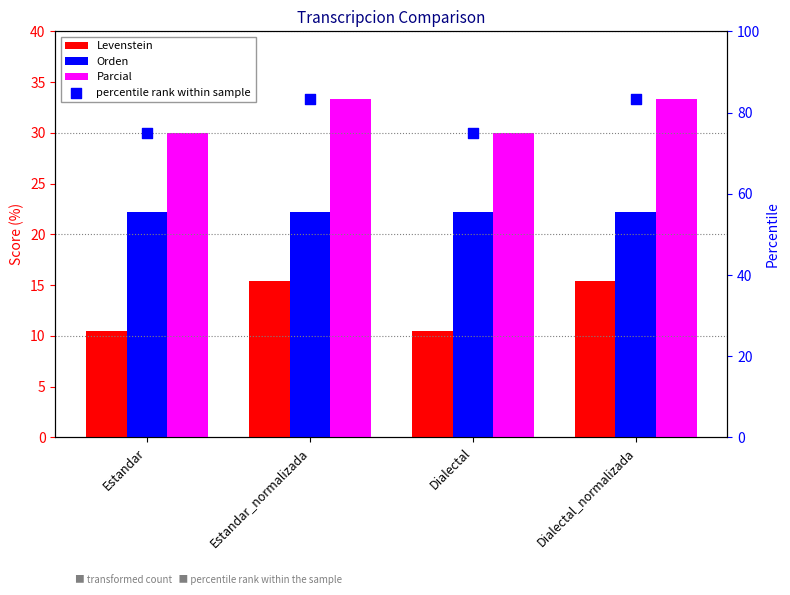

Is the value of Parcial at Dialectal_normalizada greater than the value of percentile rank within sample at Dialectal?

No